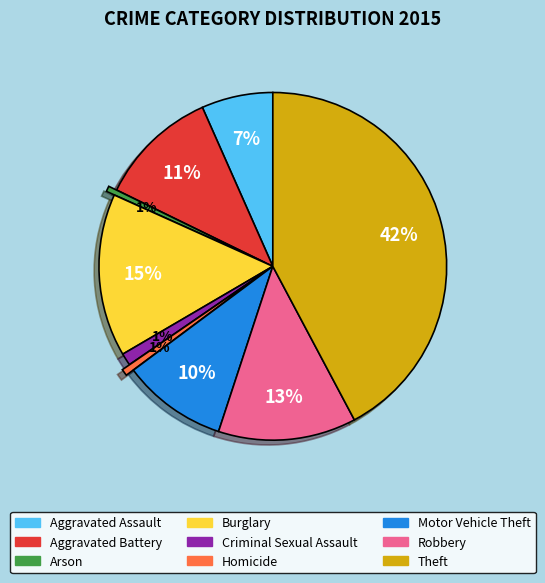

How many segments does this pie chart have?

9